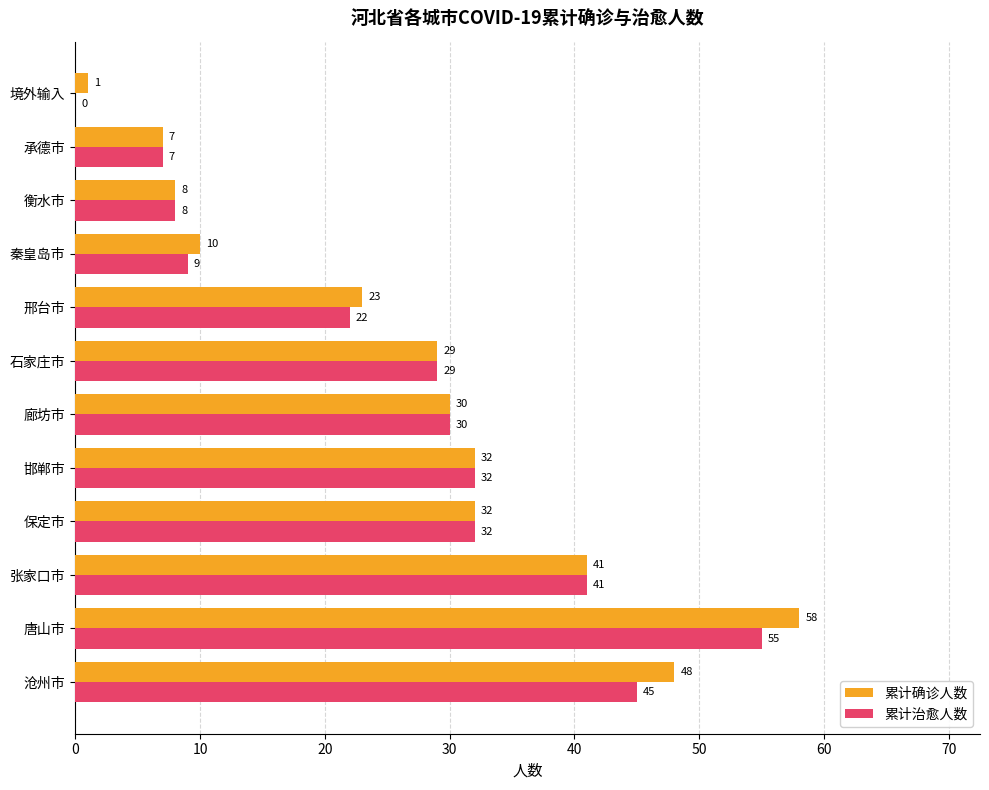

At which category is the sum across all series the highest?

唐山市